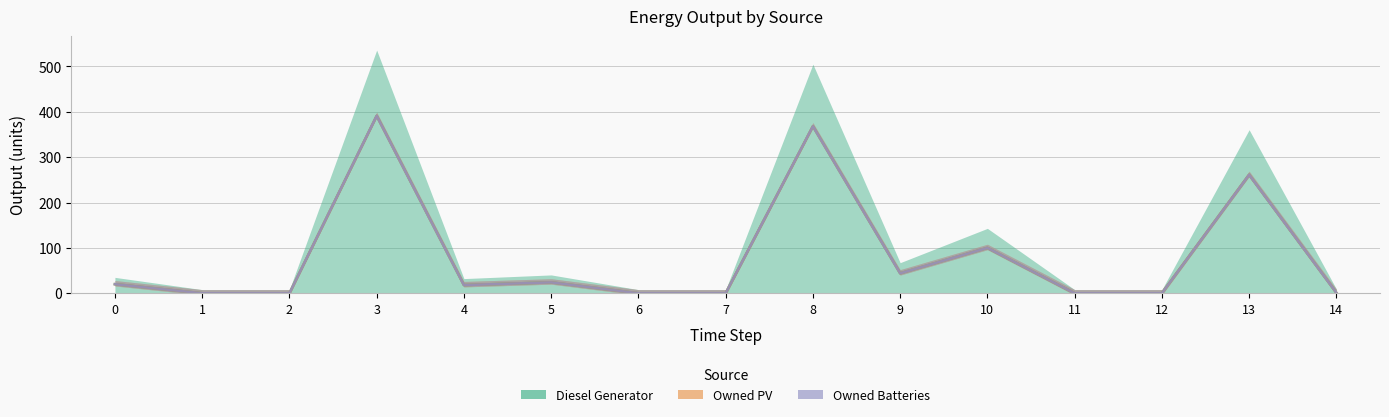

How many series are shown in this chart?

3